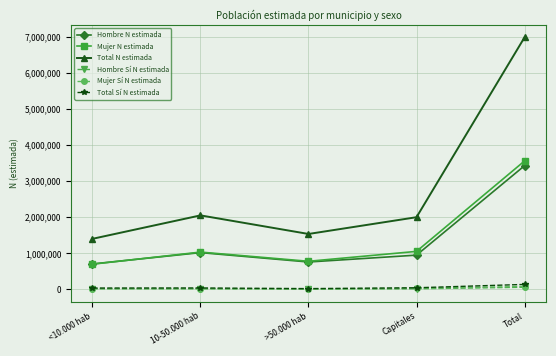

At which label does Hombre N estimada first exceed 947739?

10-50.000 hab